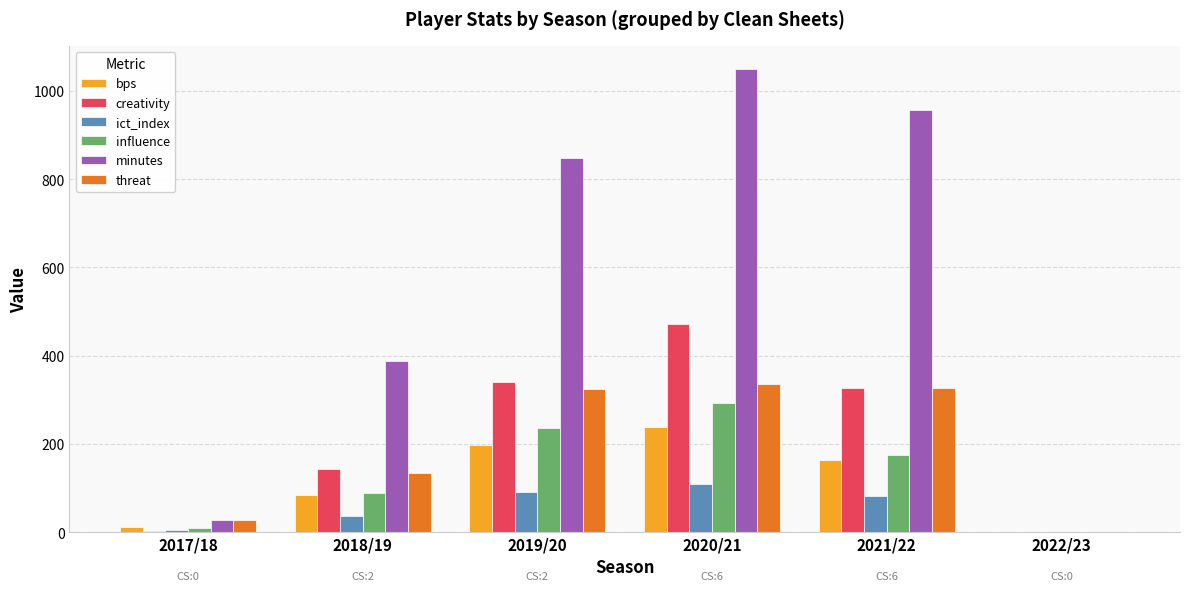

The value of ict_index at 2020/21 is 161.7. True or false?

False